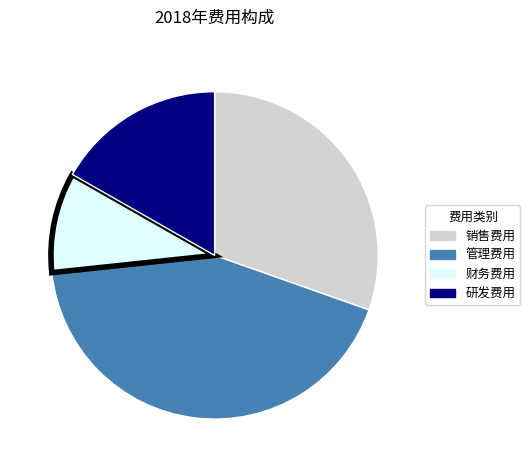

How many slices are in this pie chart?

4